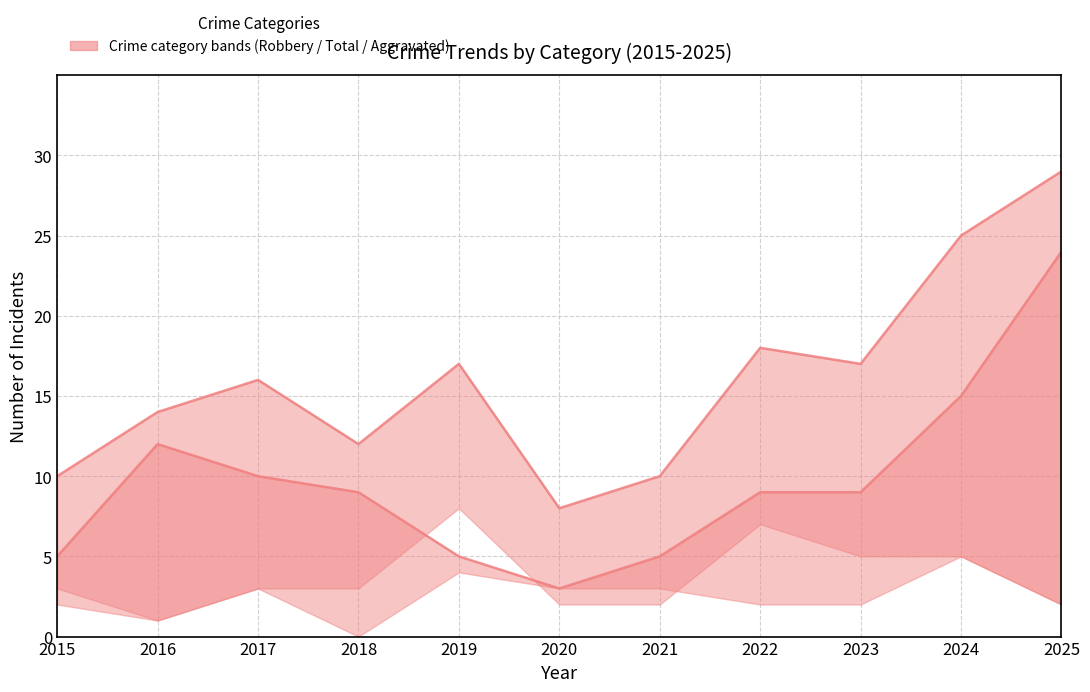

Which series changed the most between 2015 and 2018?

Robbery